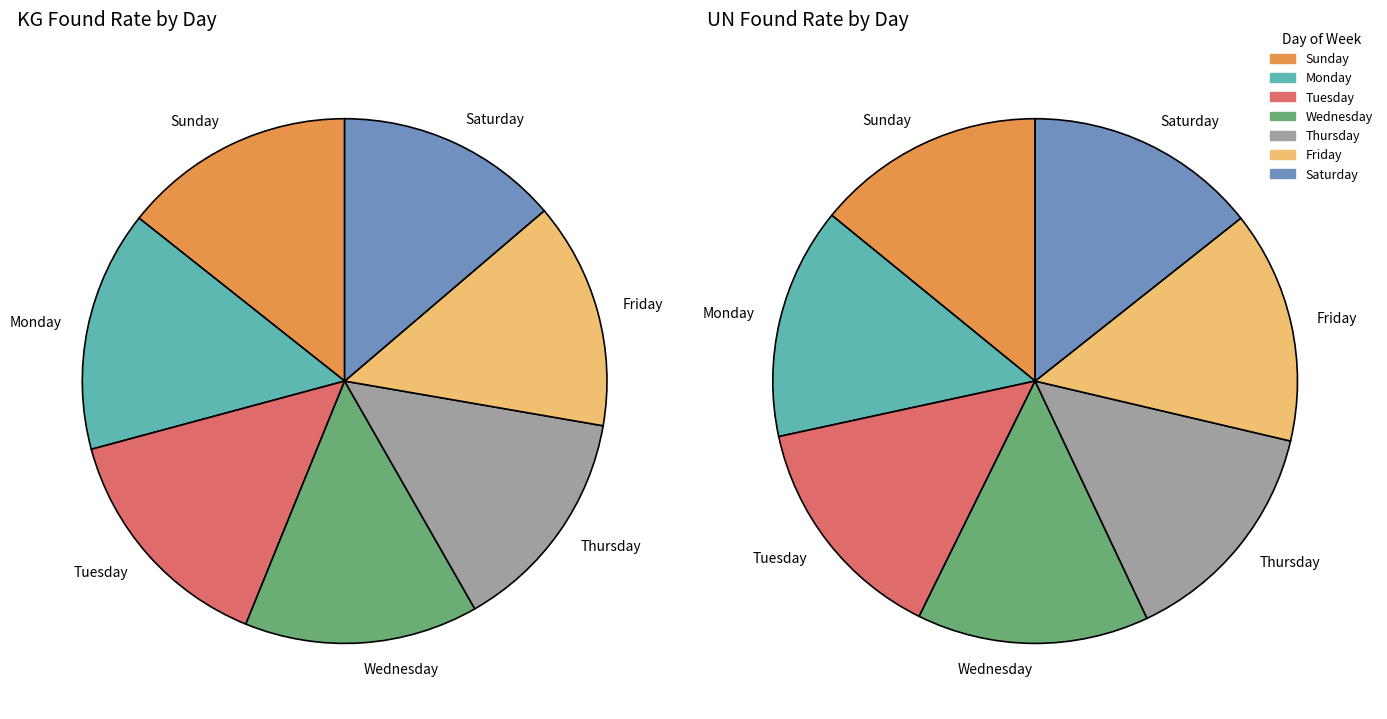

At Wednesday, list the series in order from largest to smallest.

KG, UN